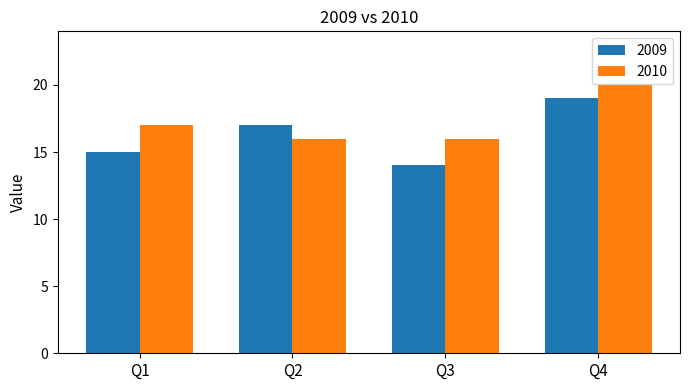

Which series has the largest range (max minus min)?

2009